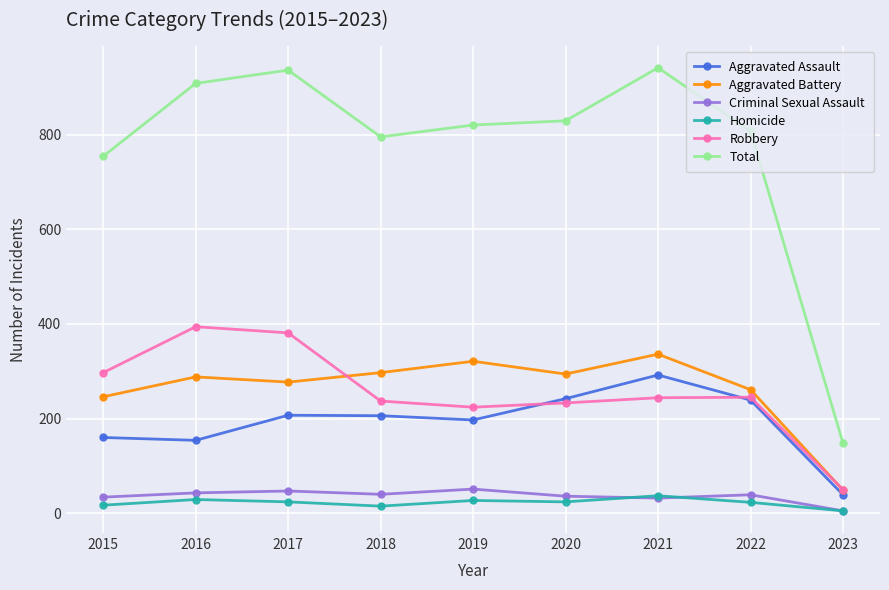

Does the chart have visible grid lines?

Yes